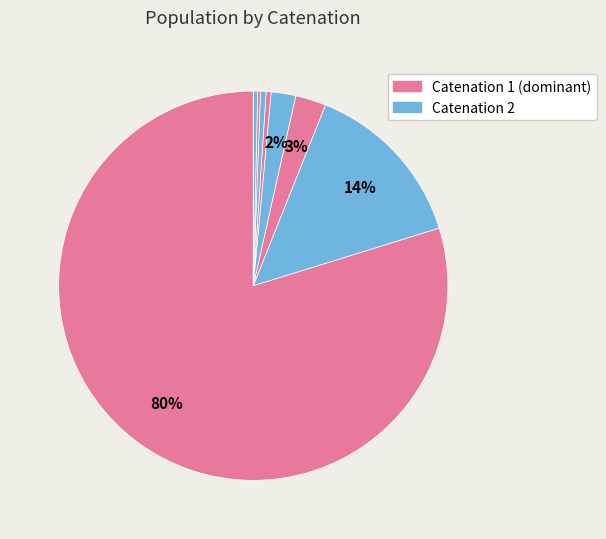

How many segments does this pie chart have?

9